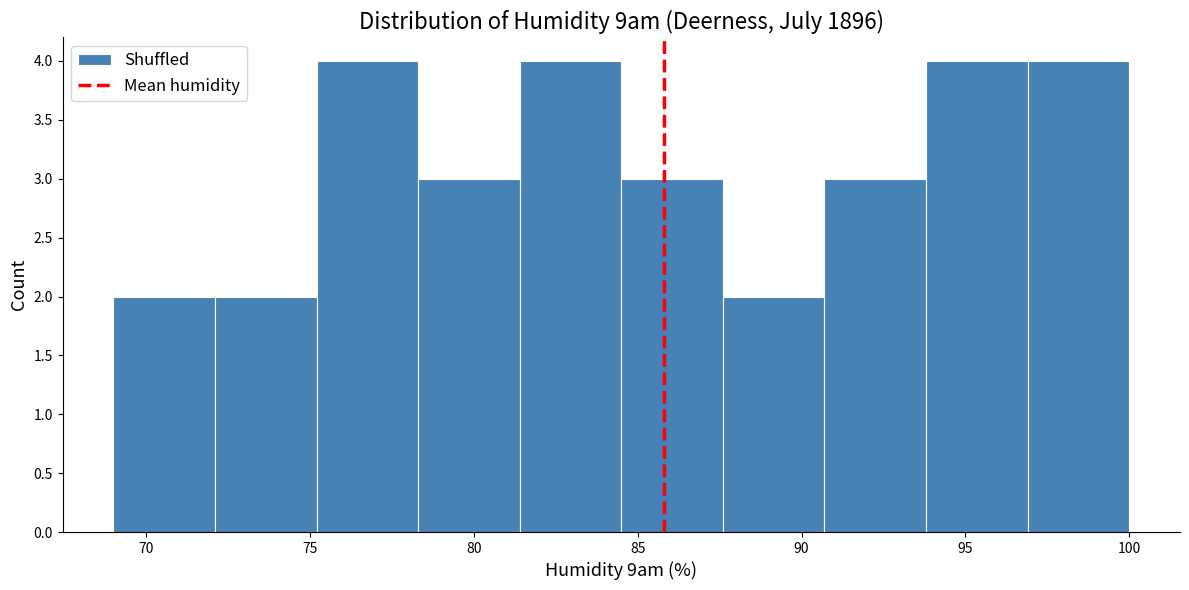

Reading left to right, transcribe this chart: for each bar, give the range it covers on the x-axis and its height. Neither the bar edges nor the heights are printed on the chart, so give them approximately, as read against the axes.

69.0 to 72.1: 2
72.1 to 75.2: 2
75.2 to 78.3: 4
78.3 to 81.4: 3
81.4 to 84.5: 4
84.5 to 87.6: 3
87.6 to 90.7: 2
90.7 to 93.8: 3
93.8 to 96.9: 4
96.9 to 100.0: 4